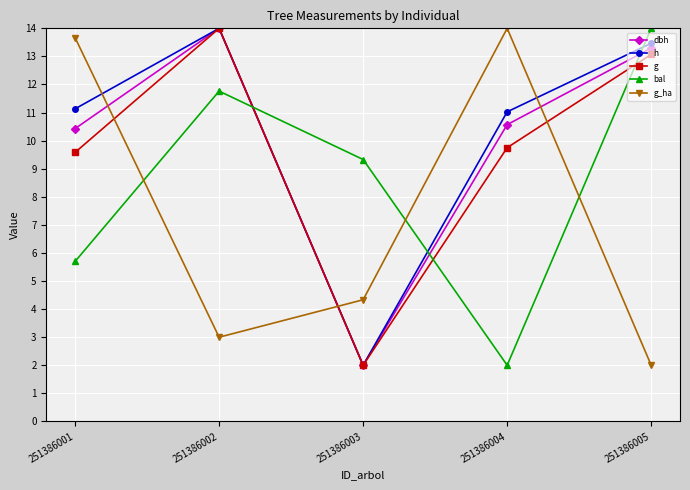

Reading left to right, what are all the values shown in this chart?

dbh: 251386001=10.4	251386002=14.0	251386003=2.0	251386004=10.6	251386005=13.3
h: 251386001=11.1	251386002=14.0	251386003=2.0	251386004=11.0	251386005=13.5
g: 251386001=9.6	251386002=14.0	251386003=2.0	251386004=9.7	251386005=13.1
bal: 251386001=5.7	251386002=11.8	251386003=9.3	251386004=2.0	251386005=14.0
g_ha: 251386001=13.7	251386002=3.0	251386003=4.3	251386004=14.0	251386005=2.0